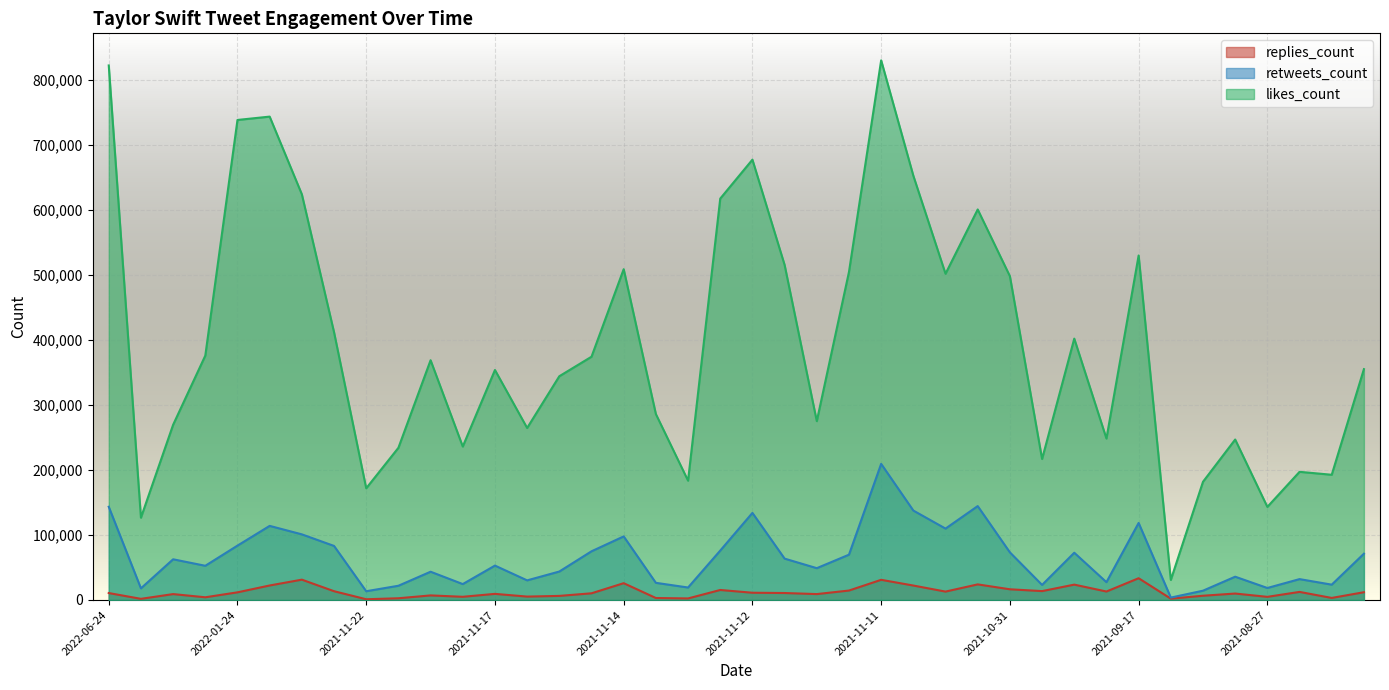

True or false: likes_count and retweets_count cross at least once.

False